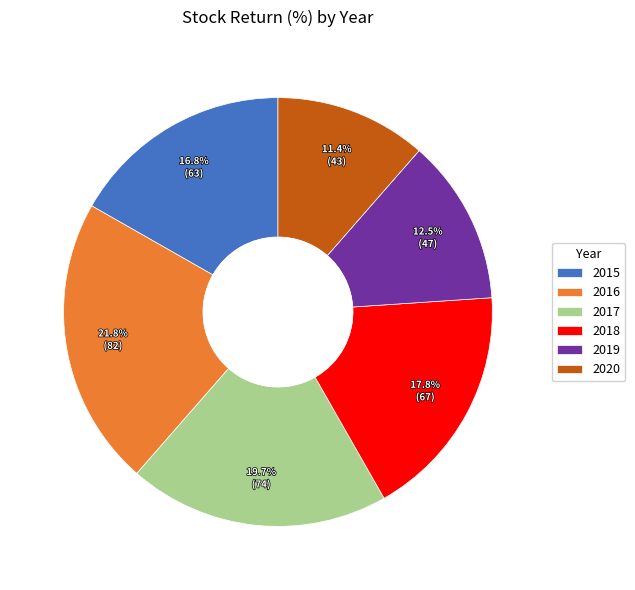

To the nearest percent, what is the combined percentage of 2019 and 2018?

30%